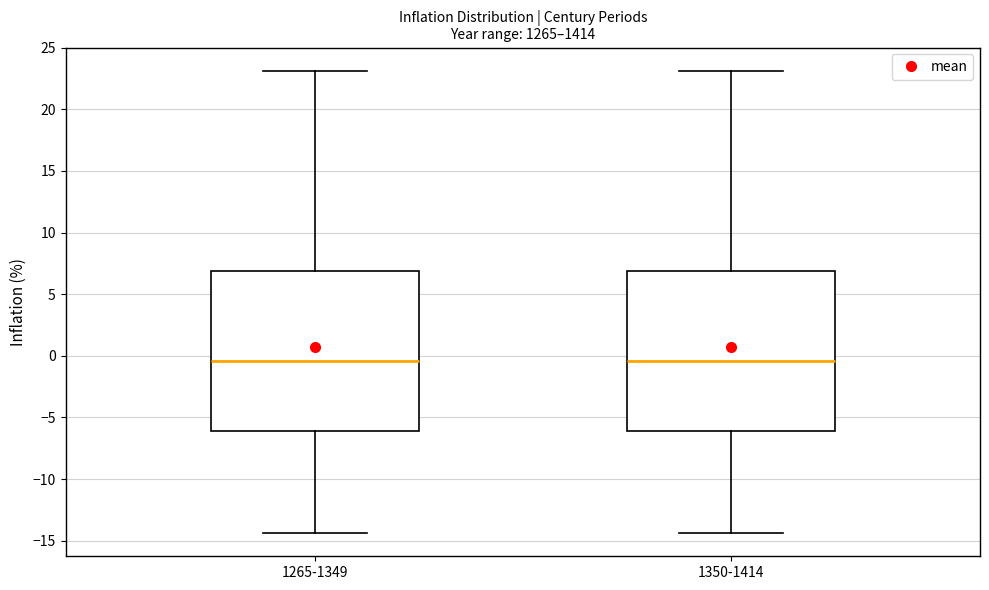

Reading left to right, transcribe this box plot: for each box, give where its median line is, the range the box spans, and where its two whiskers end, as read against the y-axis. The values are not printed on the chart, so give them approximately, as read against the axis.

1265-1349: median -0.5, box -6.0 to 7.0, whiskers -14.5 to 23.0
1350-1414: median -0.5, box -6.0 to 7.0, whiskers -14.5 to 23.0